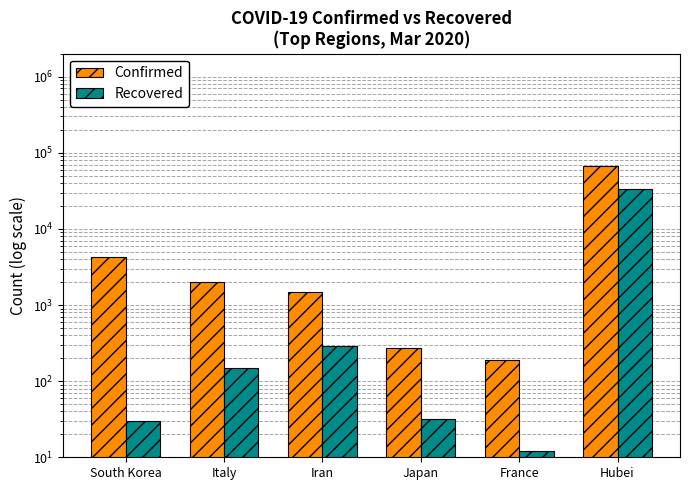

What is the label of the 3rd bar from the left?

Iran